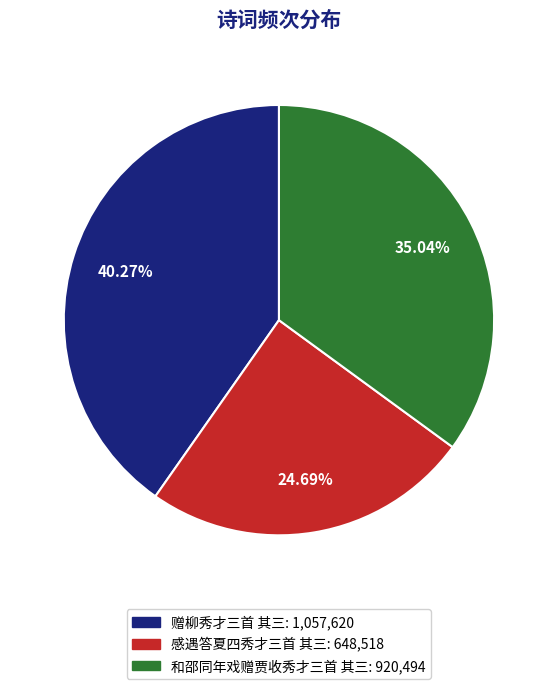

Is there a majority slice in this chart?

No